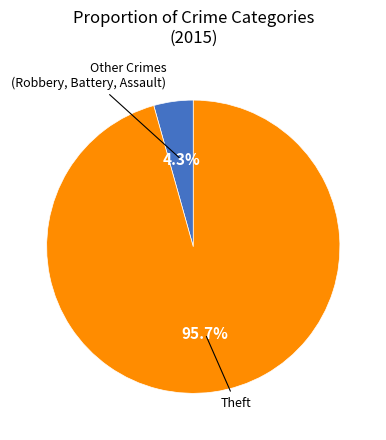

Count the number of slices in the pie.

2